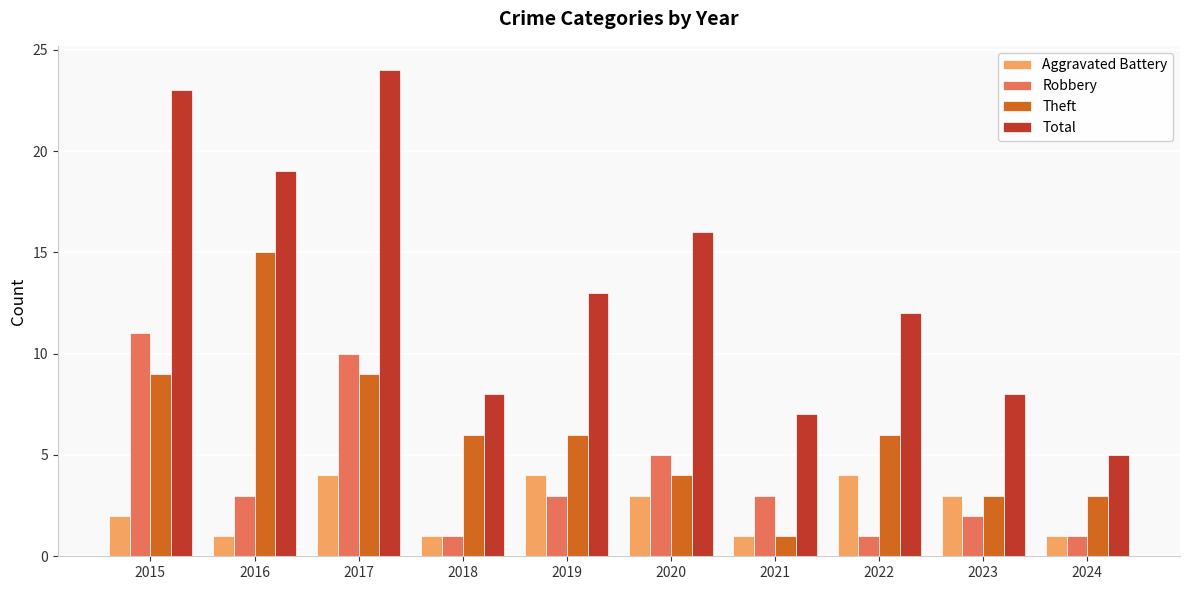

The value of Total at 2020 is 16. True or false?

True